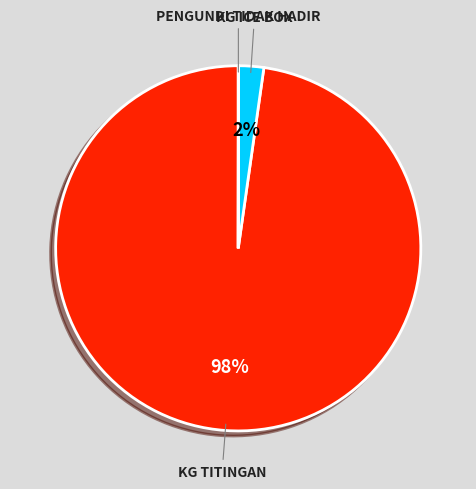

Is there a majority slice in this chart?

Yes